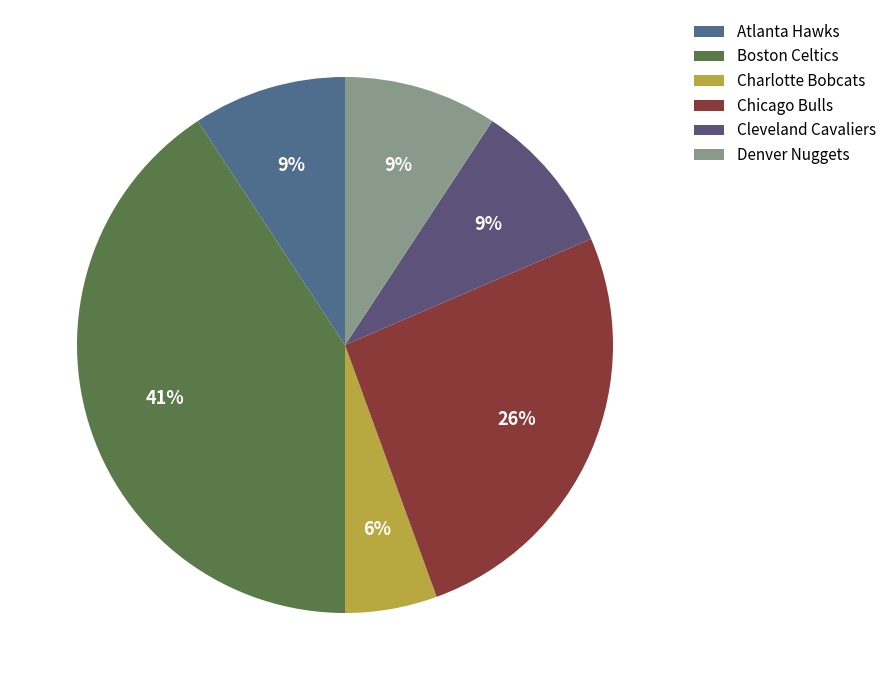

To the nearest percent, what is the average slice percentage?

17%